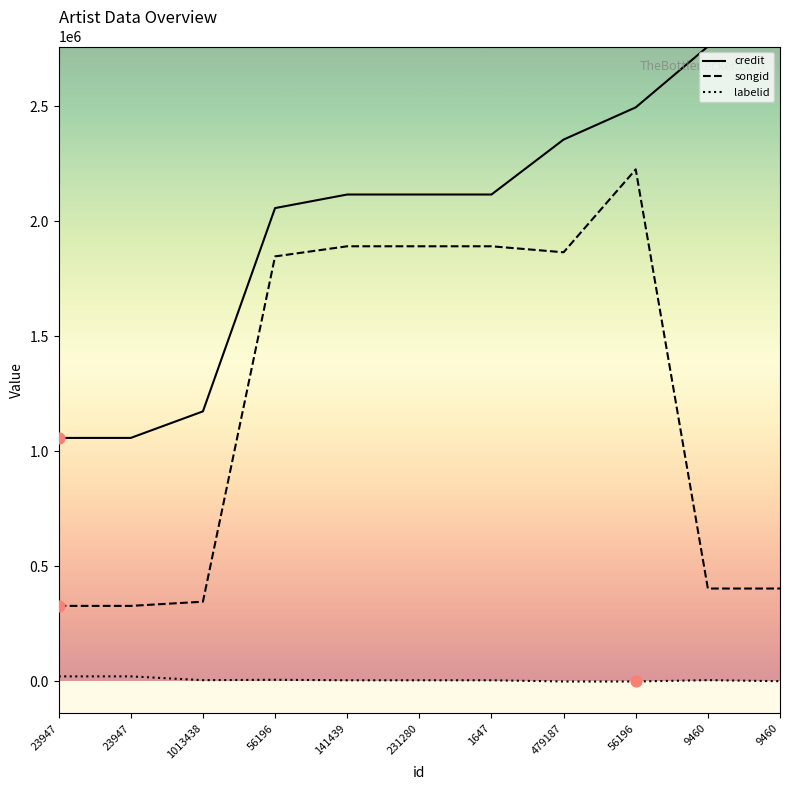

What are all the series names shown in the legend?

credit, songid, labelid